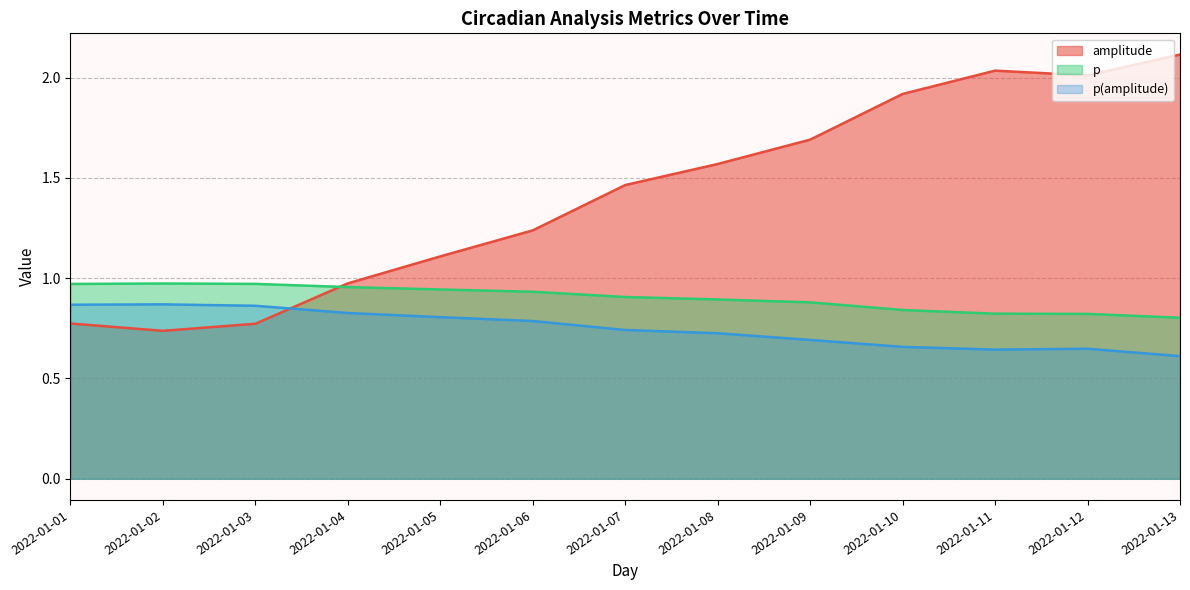

In amplitude, how many points are lower than both neighbors (excluding endpoints)?

2